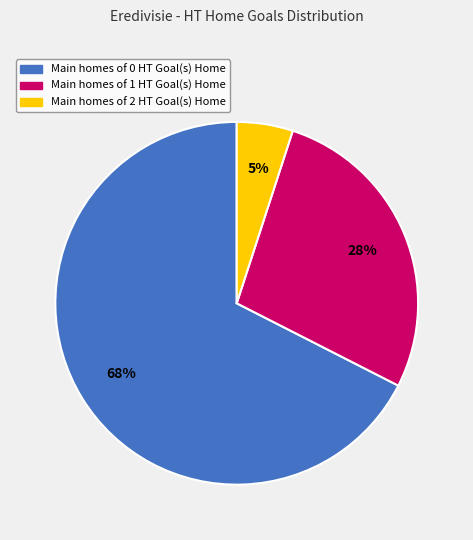

What is the largest slice in the pie chart?

Main homes of 0 HT Goal(s) Home